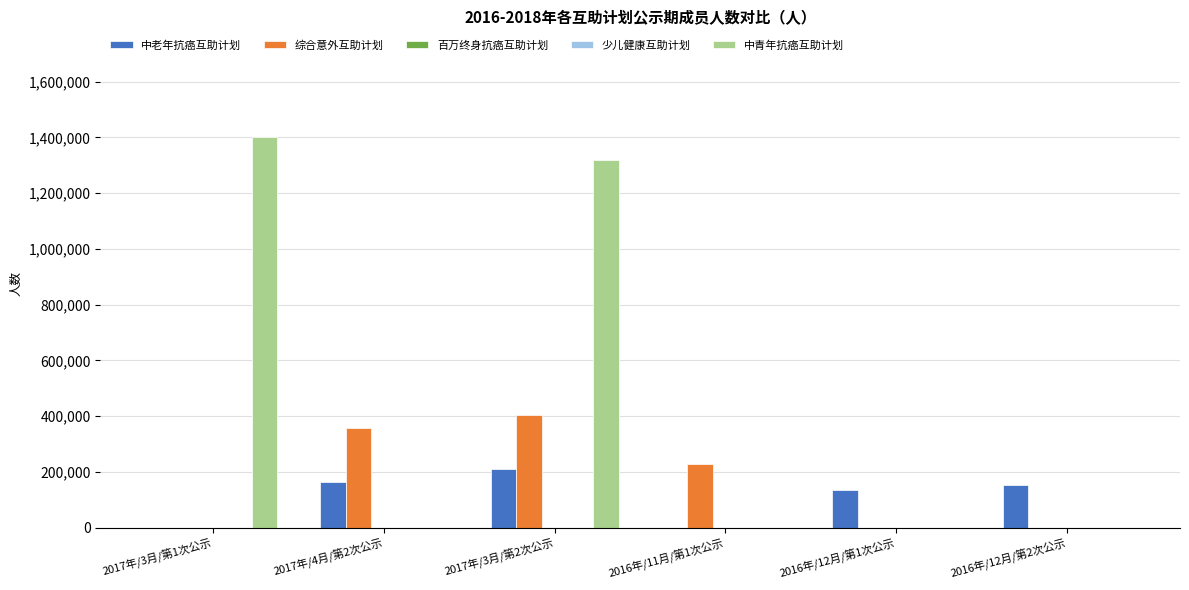

What is the label of the 2nd bar from the right?

2016年/12月/第1次公示